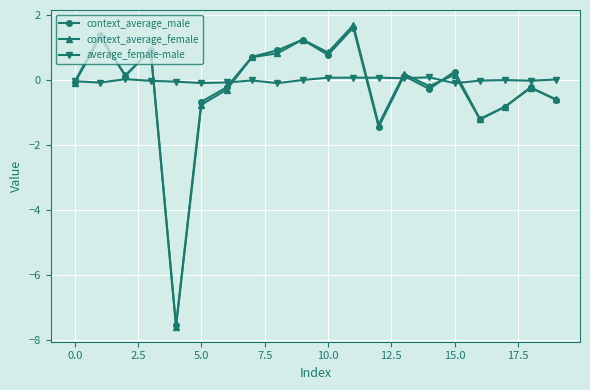

At how many categories does at least one series exceed -2?

20